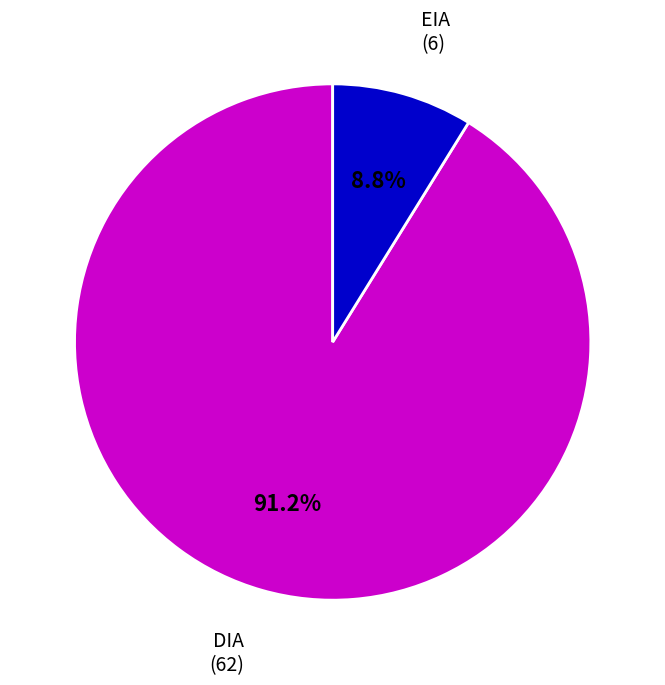

How much of the chart is everything except DIA?

8.8%